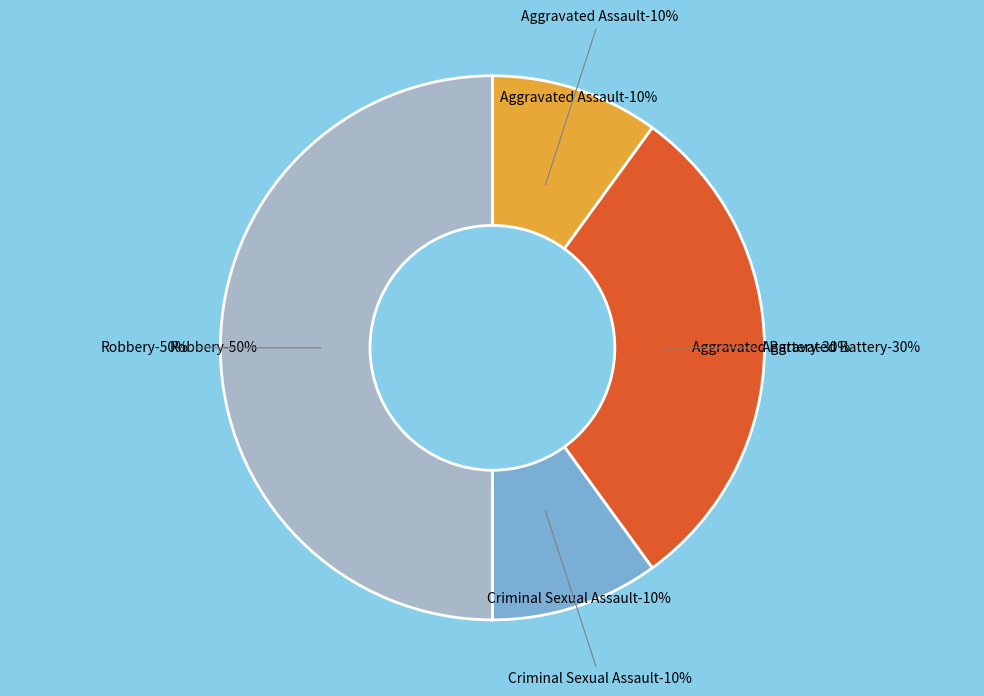

To the nearest percent, what is the combined percentage of Aggravated Assault and Criminal Sexual Assault?

20%